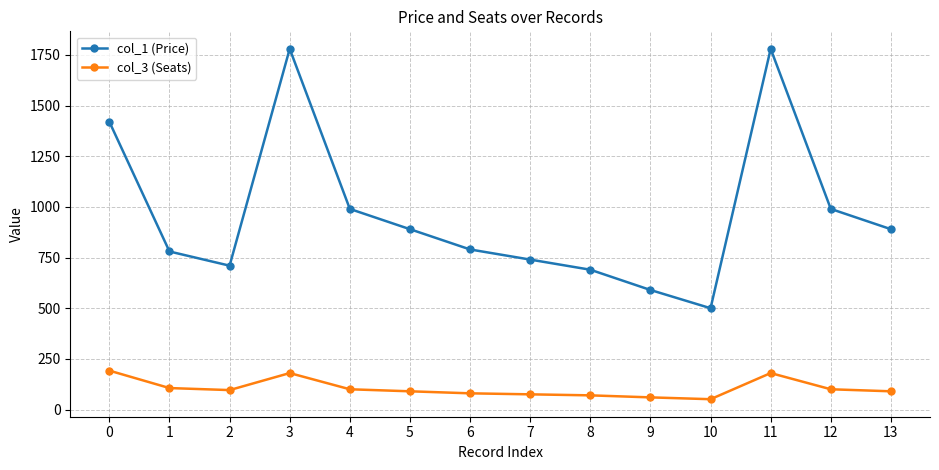

What is the value of the col_3 (Seats) point at the 1st from the left?

192